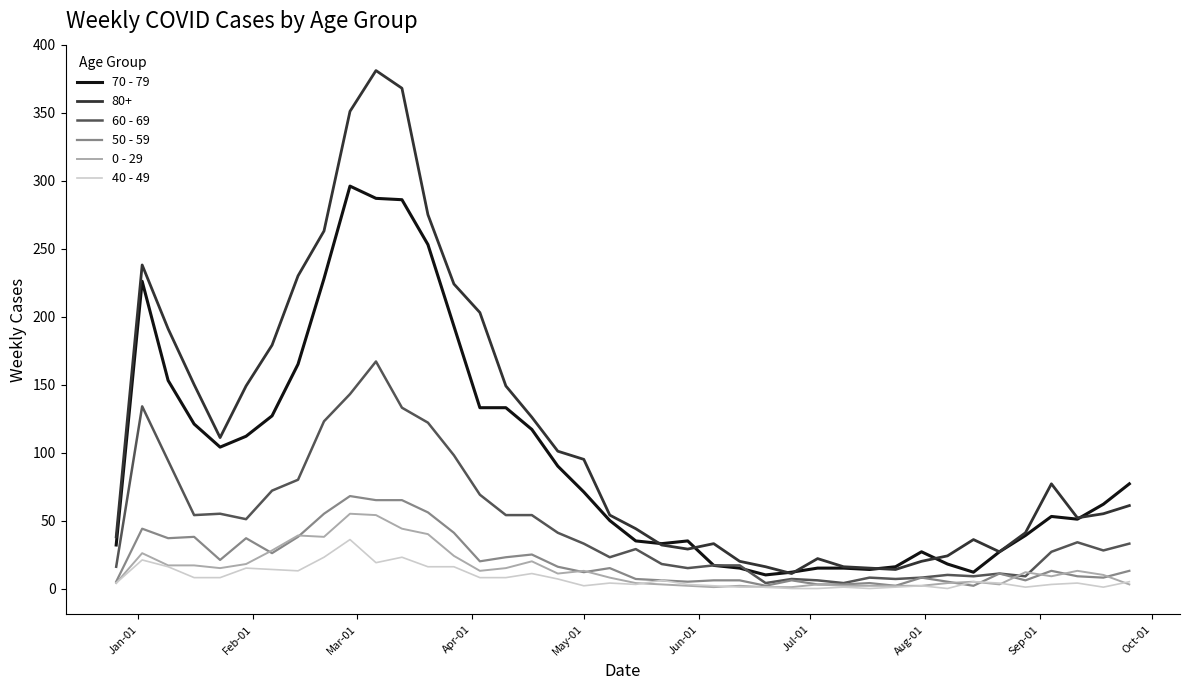

Which series has the largest total across all categories?

80+